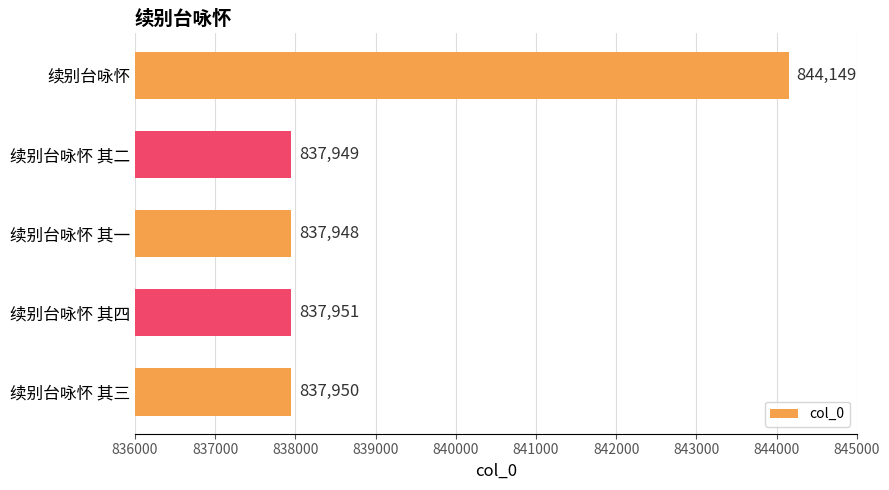

True or false: the data shows 1396553 at 续别台咏怀 其二.

False